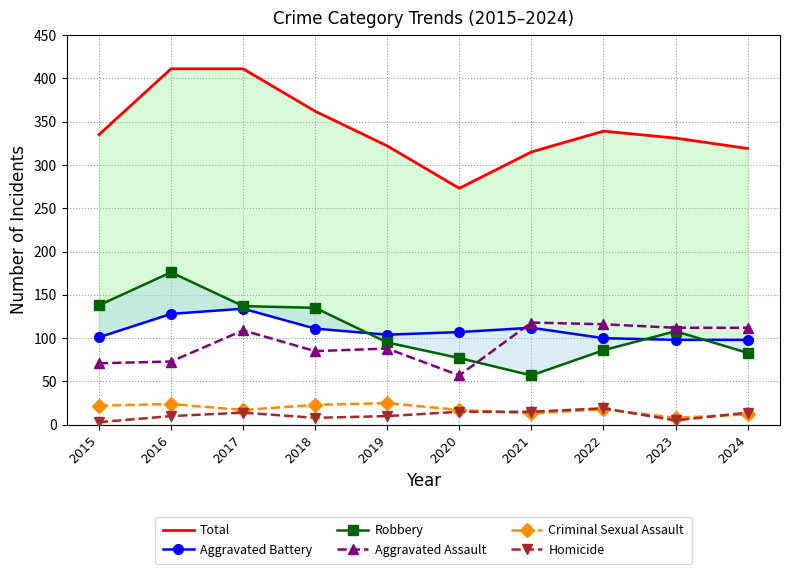

What is the spread (max minus min) of values at 2017?

397